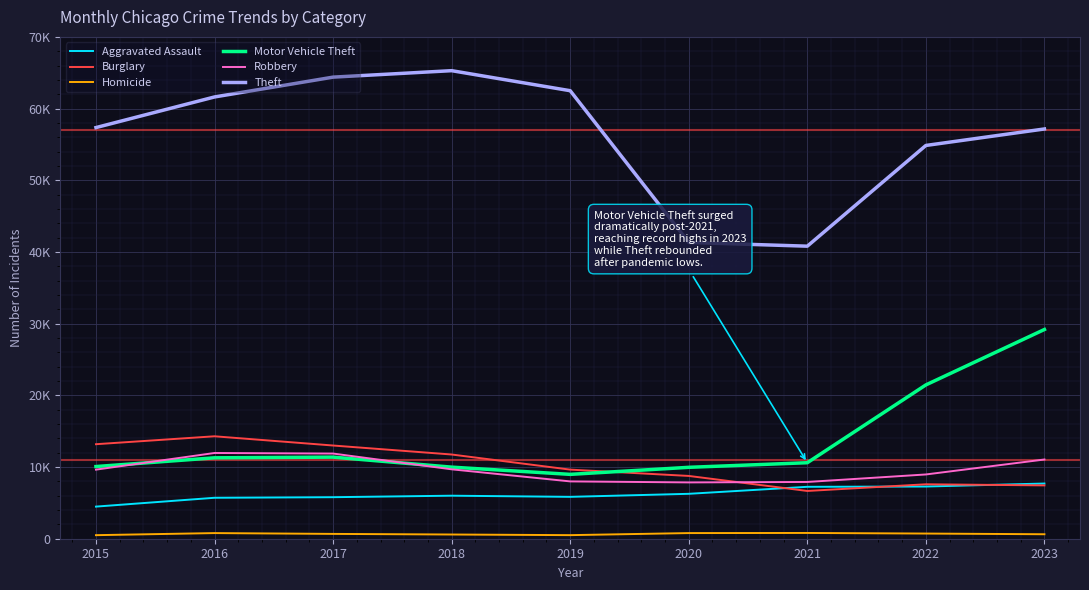

Reading left to right, transcribe all the data shown in this chart.

Aggravated Assault: 2015=4480	2016=5712	2017=5793	2018=6001	2019=5841	2020=6264	2021=7242	2022=7280	2023=7700
Burglary: 2015=13184	2016=14289	2017=13001	2018=11747	2019=9638	2020=8758	2021=6662	2022=7594	2023=7439
Homicide: 2015=496	2016=786	2017=672	2018=588	2019=499	2020=787	2021=804	2022=721	2023=624
Motor Vehicle Theft: 2015=10068	2016=11286	2017=11380	2018=9985	2019=8977	2020=9959	2021=10602	2022=21456	2023=29187
Robbery: 2015=9638	2016=11960	2017=11880	2018=9681	2019=7995	2020=7855	2021=7918	2022=8964	2023=11051
Theft: 2015=57350	2016=61622	2017=64386	2018=65288	2019=62493	2020=41327	2021=40806	2022=54856	2023=57157